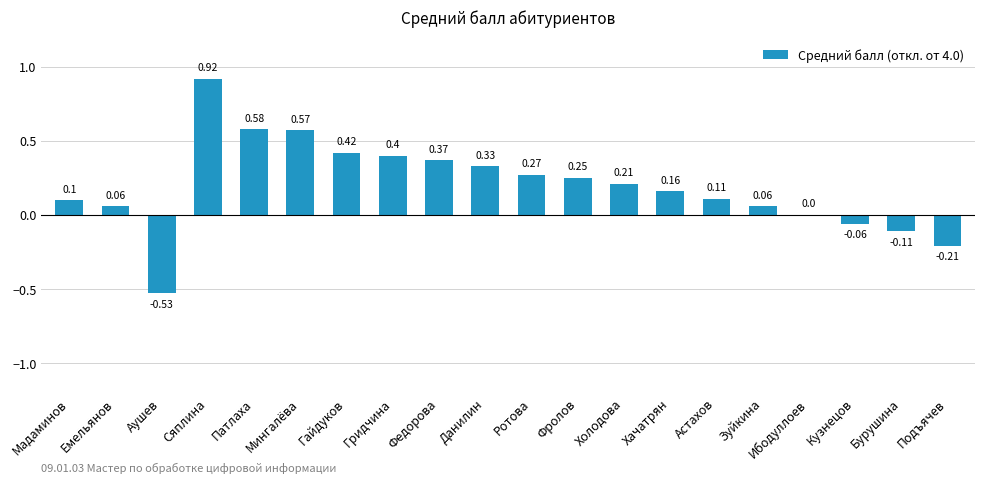

What is the sum of all values?

3.9